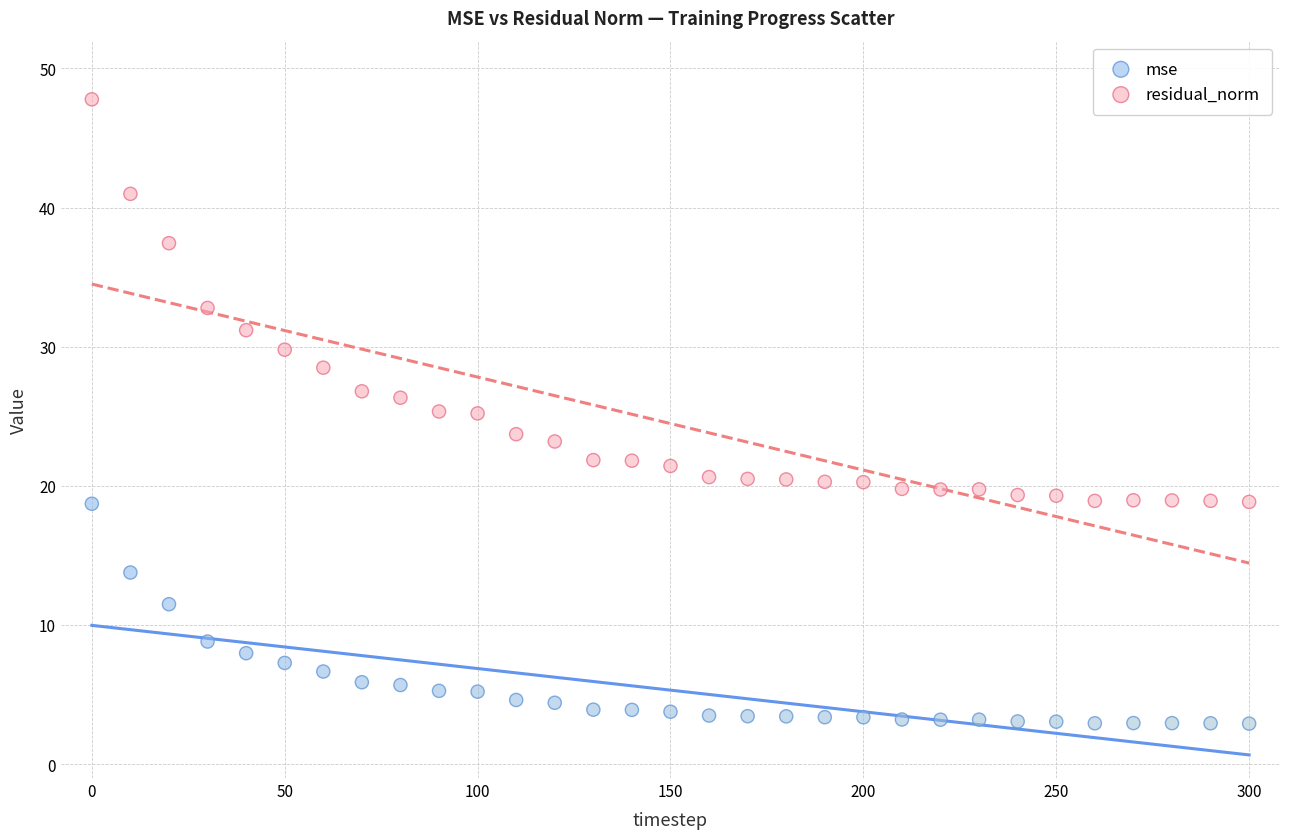

Which series contains the highest Y value?

residual_norm